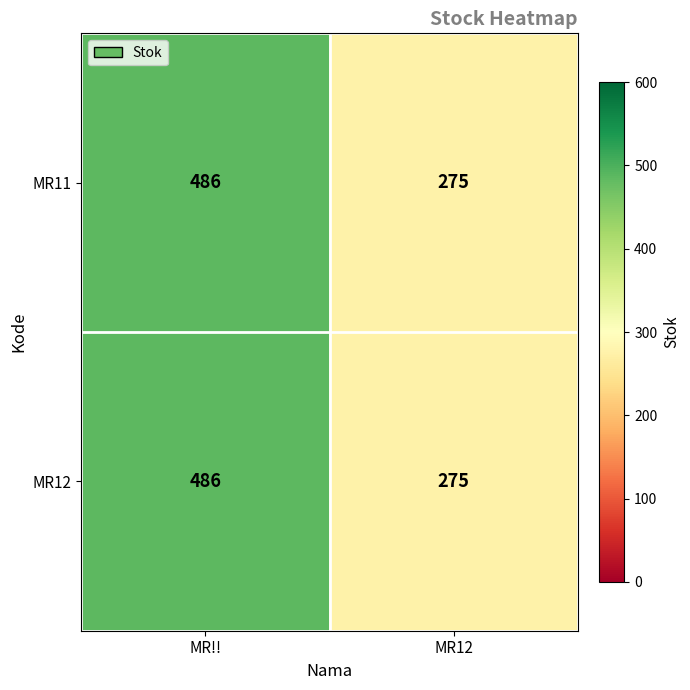

Count the number of data series in this chart.

2